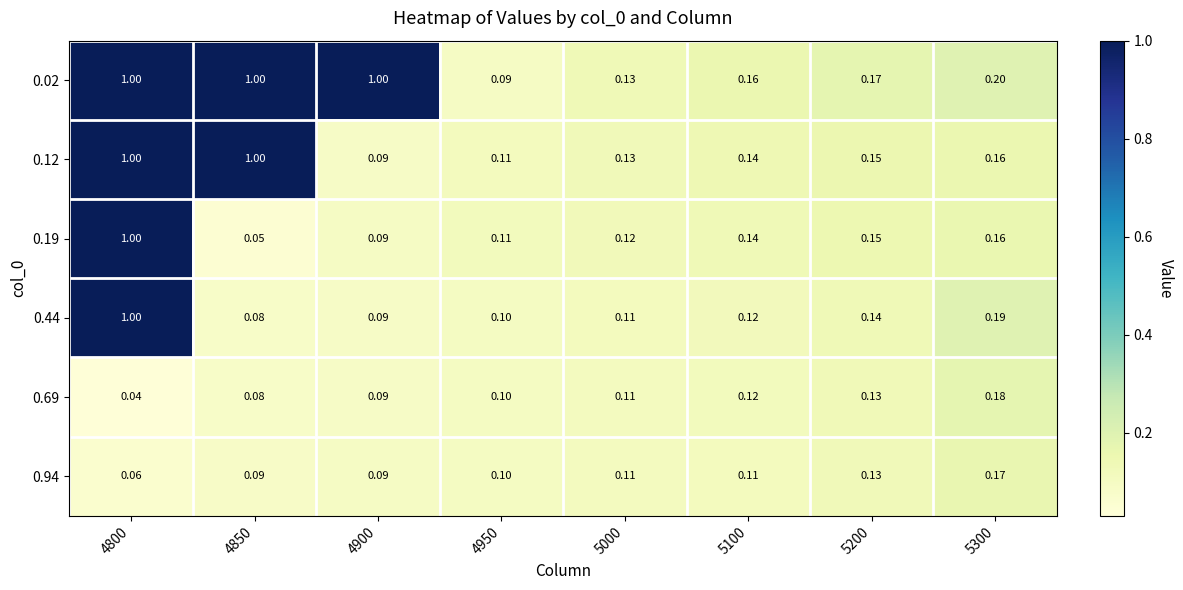

How many series are shown in this chart?

6